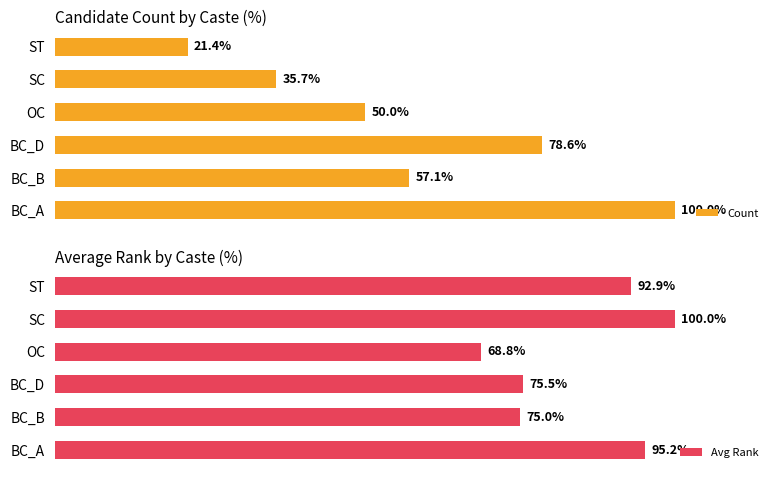

Which category has the lowest value in the Avg Rank series?

OC